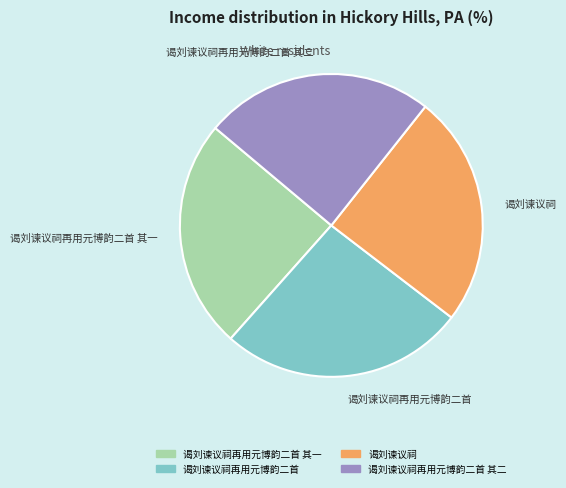

How many segments does this pie chart have?

4